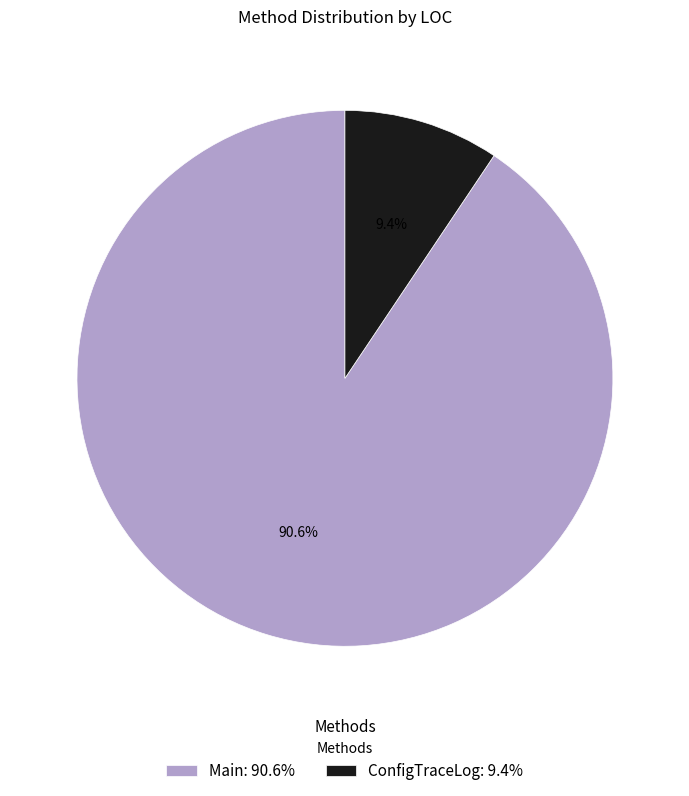

Rank the categories by value from highest to lowest.

Main, ConfigTraceLog